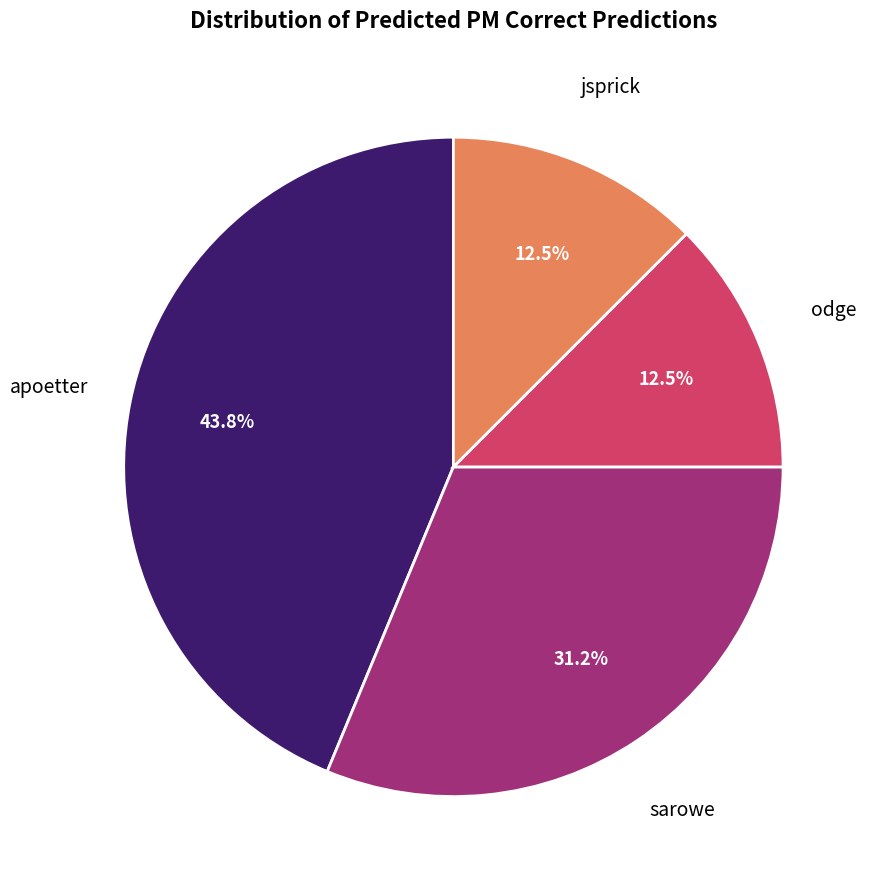

Is there any slice that represents more than half of the pie?

No